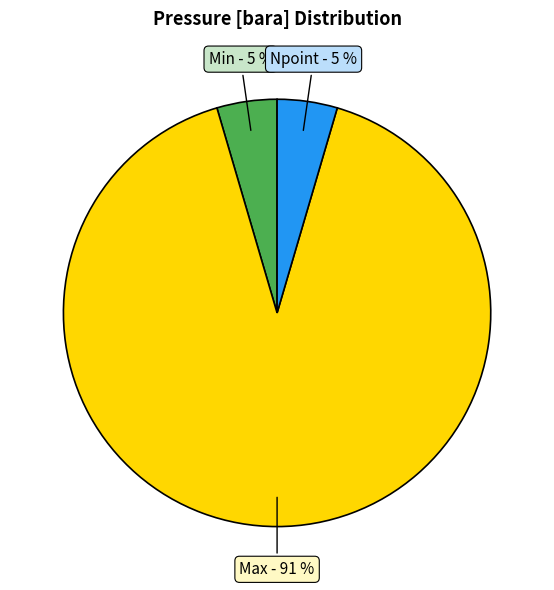

Which has a higher value, Npoint or Max?

Max